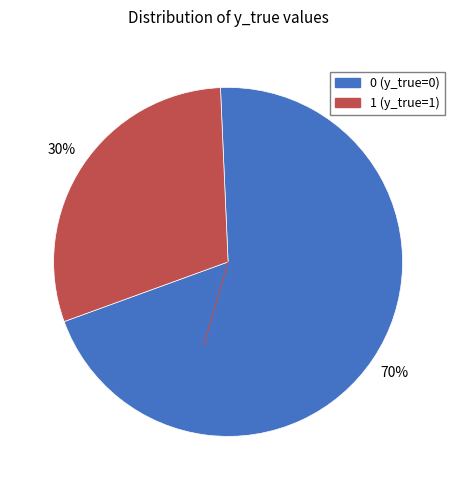

Do 0 (y_true=0) and 1 (y_true=1) together represent more than half of the pie?

Yes